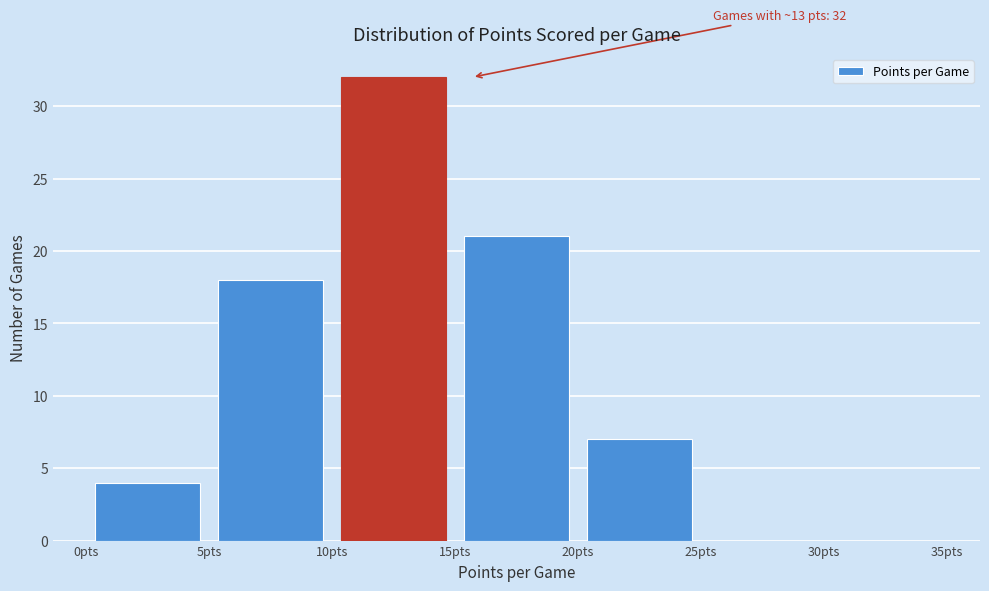

Which range on the x-axis has the tallest bar?

10 to 15